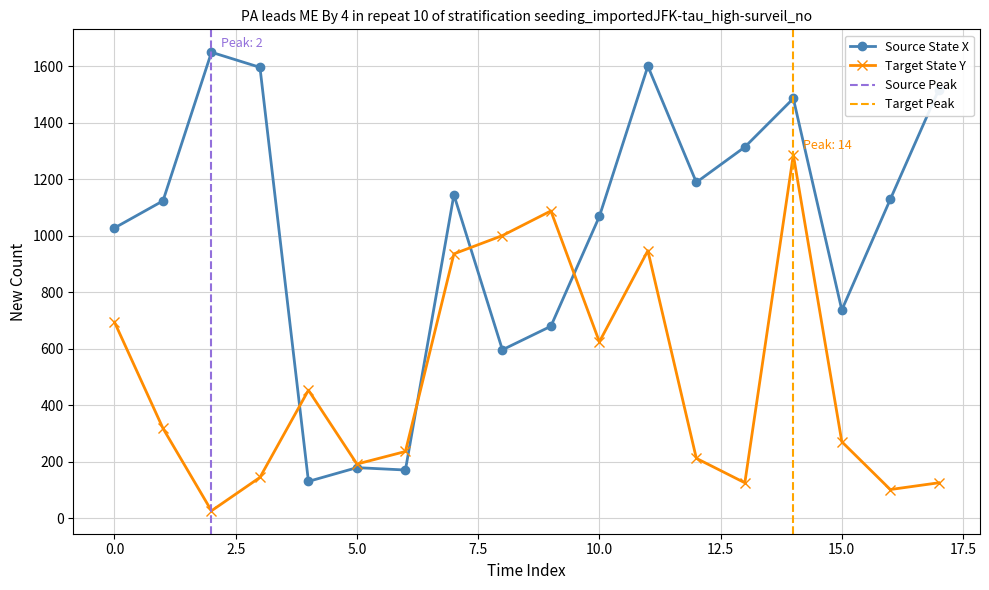

What is the lowest value of the X series?

131.0